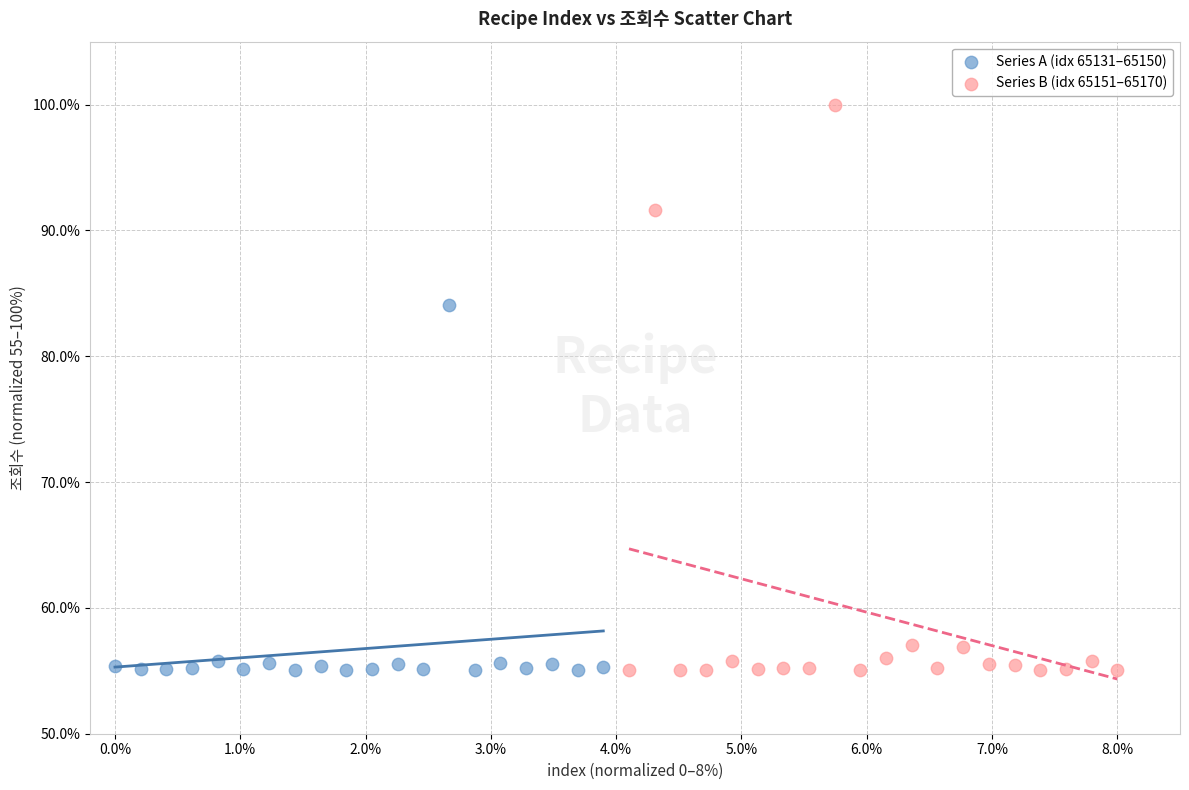

Which series contains the highest Y value?

Series B (idx 65151–65170)